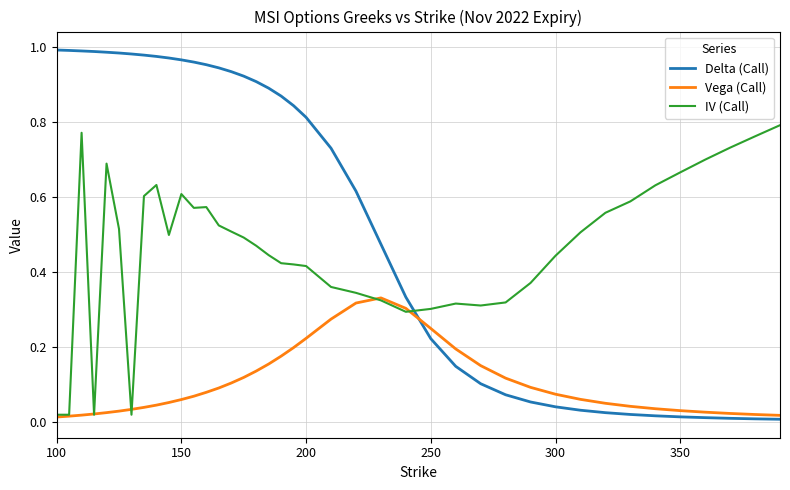

At how many categories does at least one series exceed 0?

40